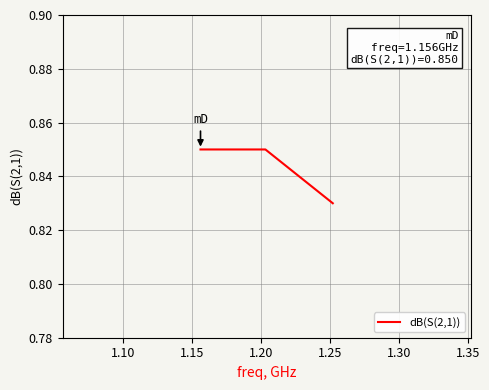

What is the sum of all values?

2.5